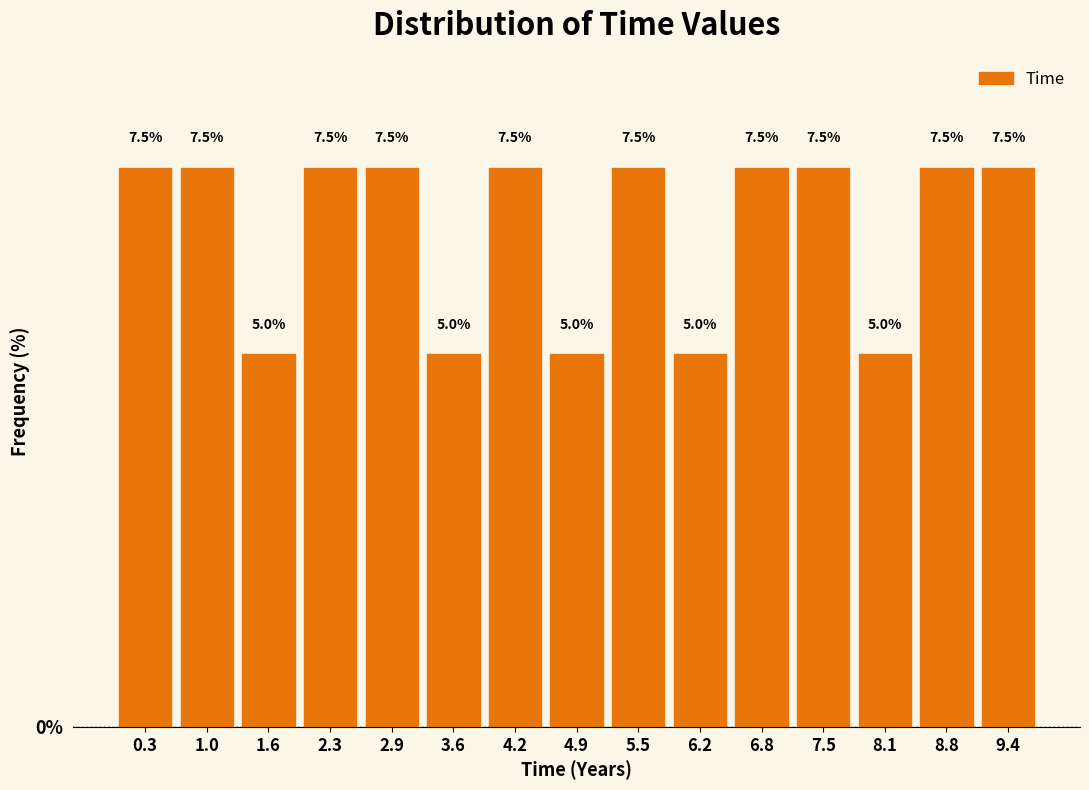

What is the height of the bar covering 3.2 to 3.9 on the x-axis? The bar edges are not printed on the chart, so give them approximately, as read against the axis.

5.0